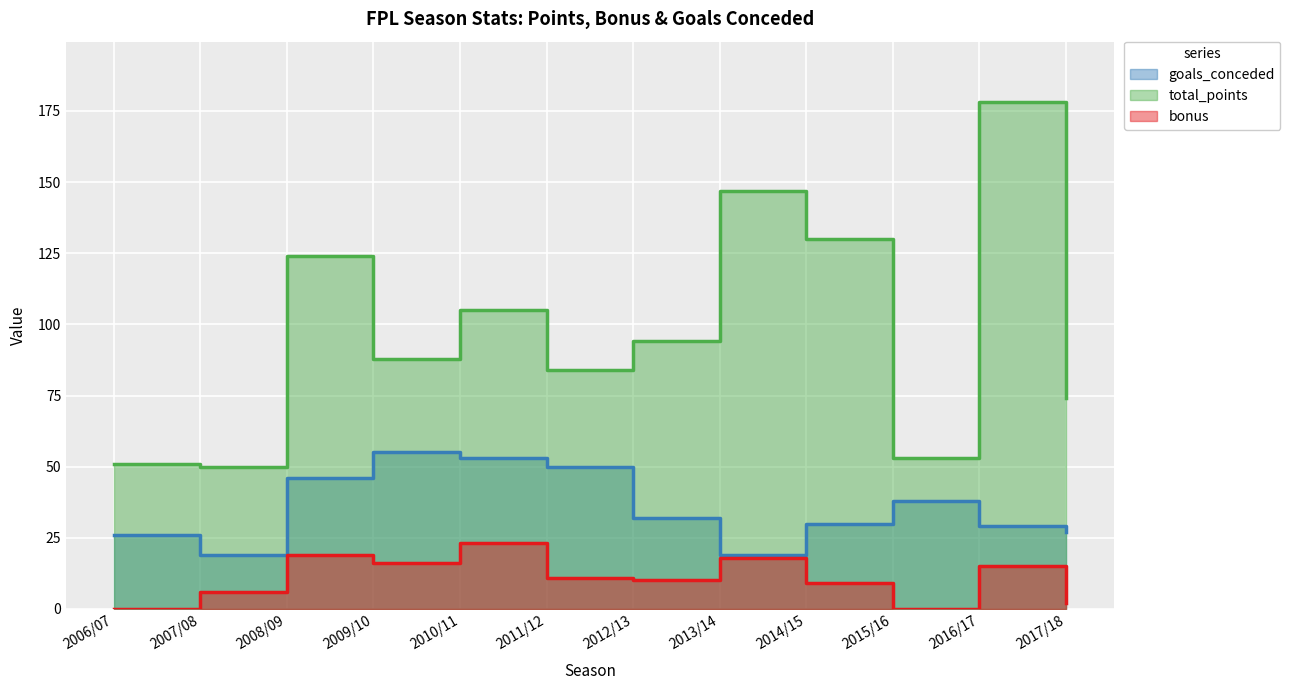

The value of total_points at 2008/09 is 124. True or false?

True